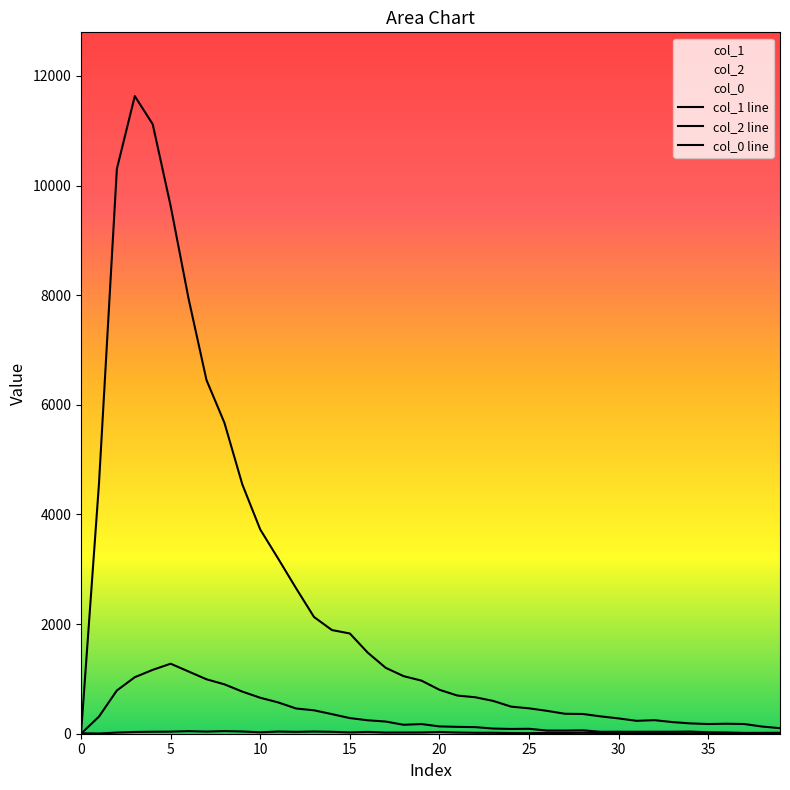

At how many categories does at least one series exceed 9620?

4